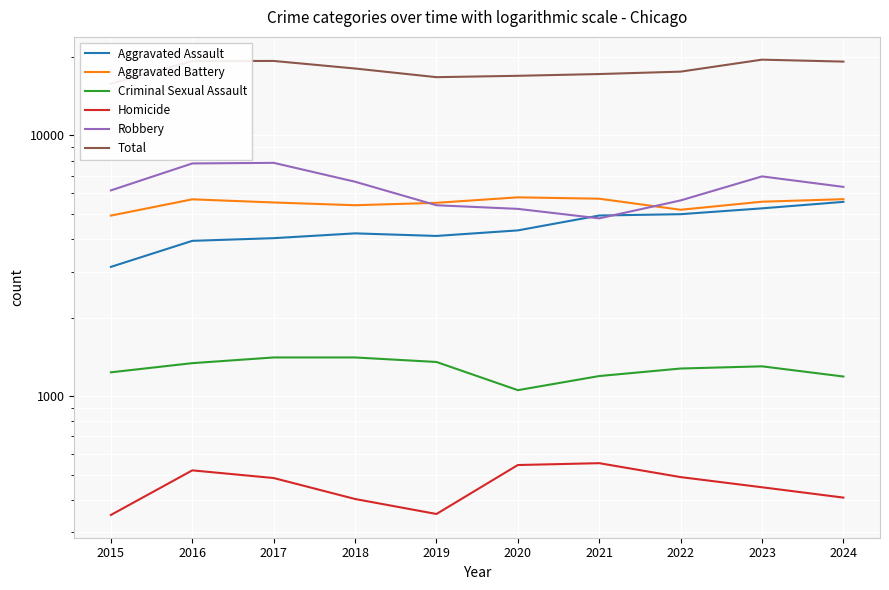

Where is Criminal Sexual Assault nearest to the value 1230?

2015